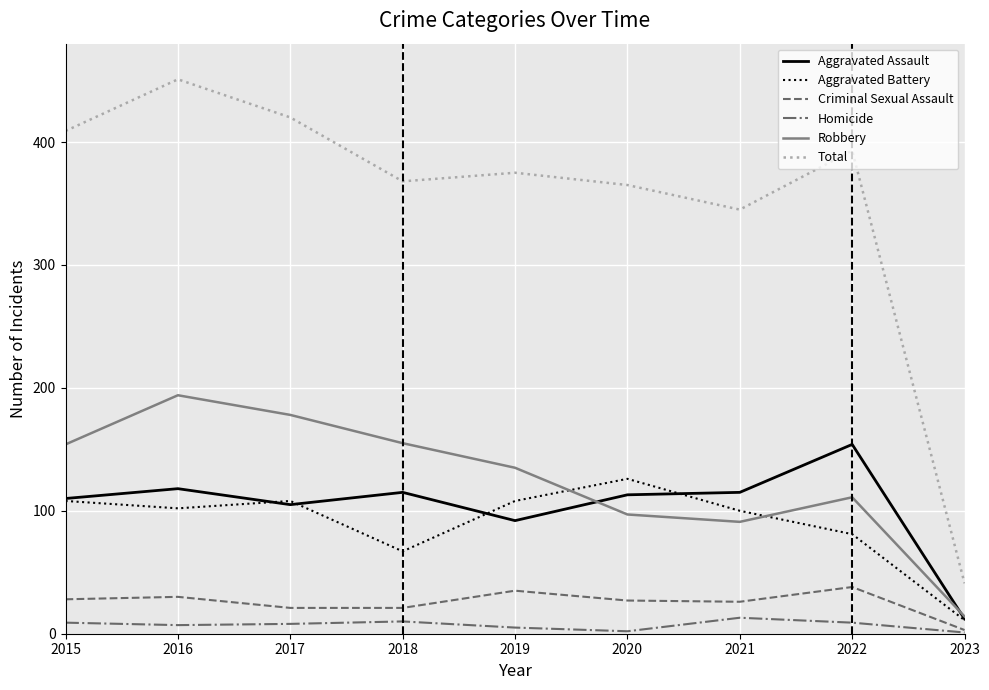

Which series changed the most between 2015 and 2017?

Robbery